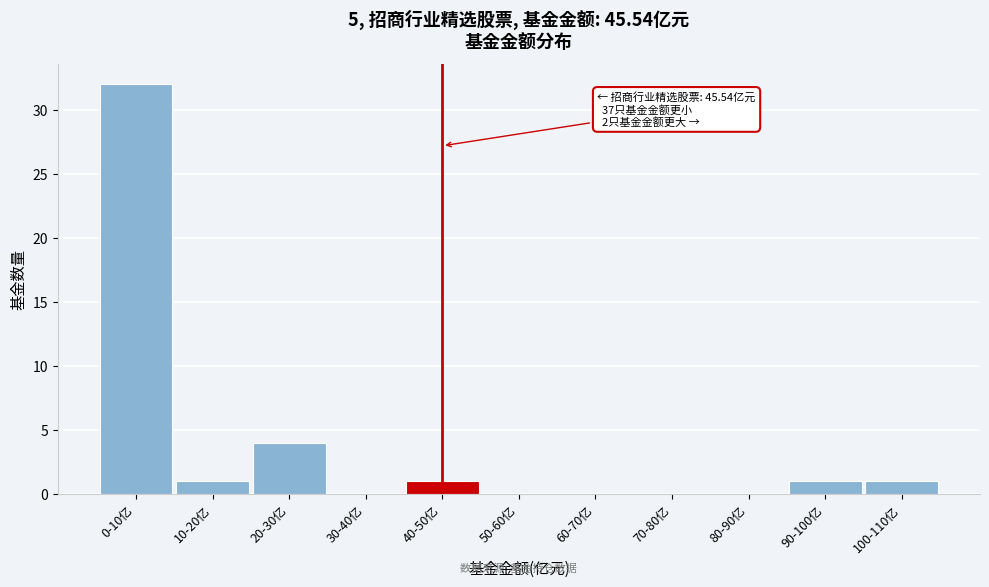

Reading left to right, list all the values displayed in this chart.

0-10亿=32	10-20亿=1	20-30亿=4	30-40亿=0	40-50亿=1	50-60亿=0	60-70亿=0	70-80亿=0	80-90亿=0	90-100亿=1	100-110亿=1